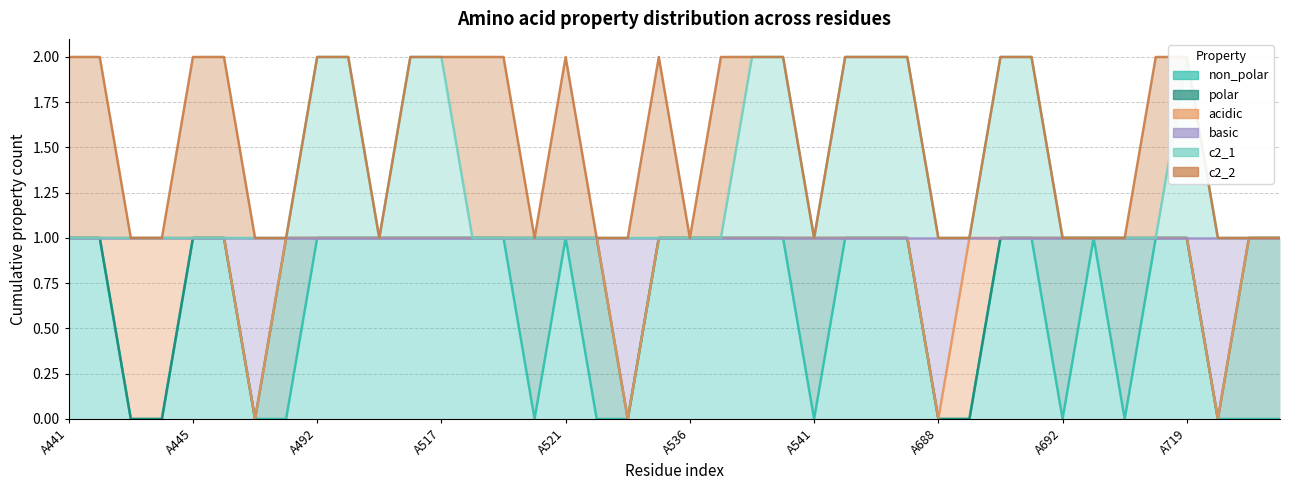

How many lines are shown in the chart?

6